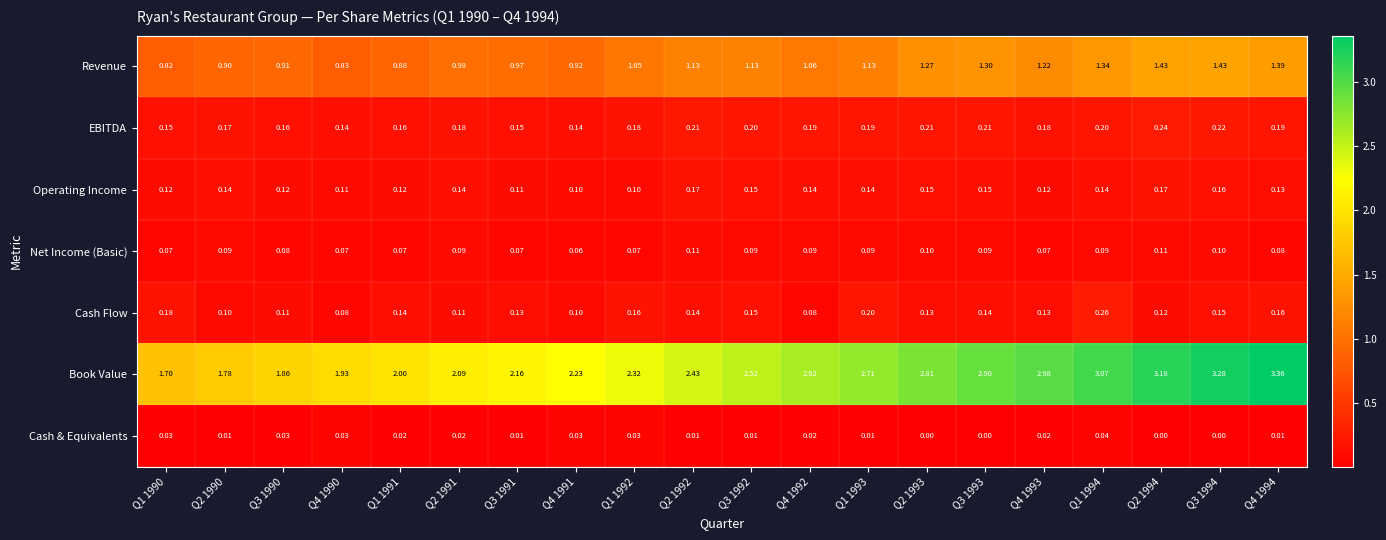

Which series has the largest total across all categories?

Book Value